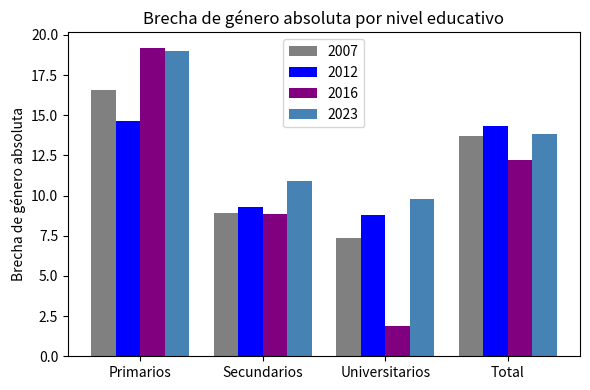

Which label corresponds to the smallest value in the chart?

Universitarios